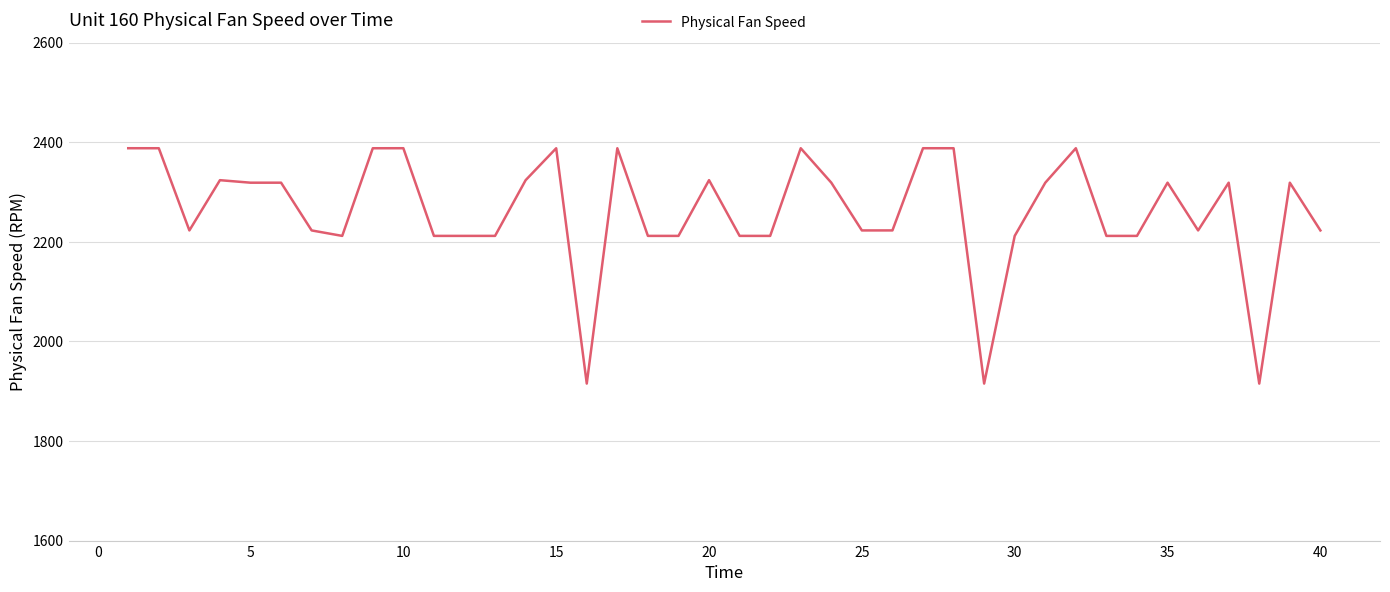

What is the sum of all values?

90497.4